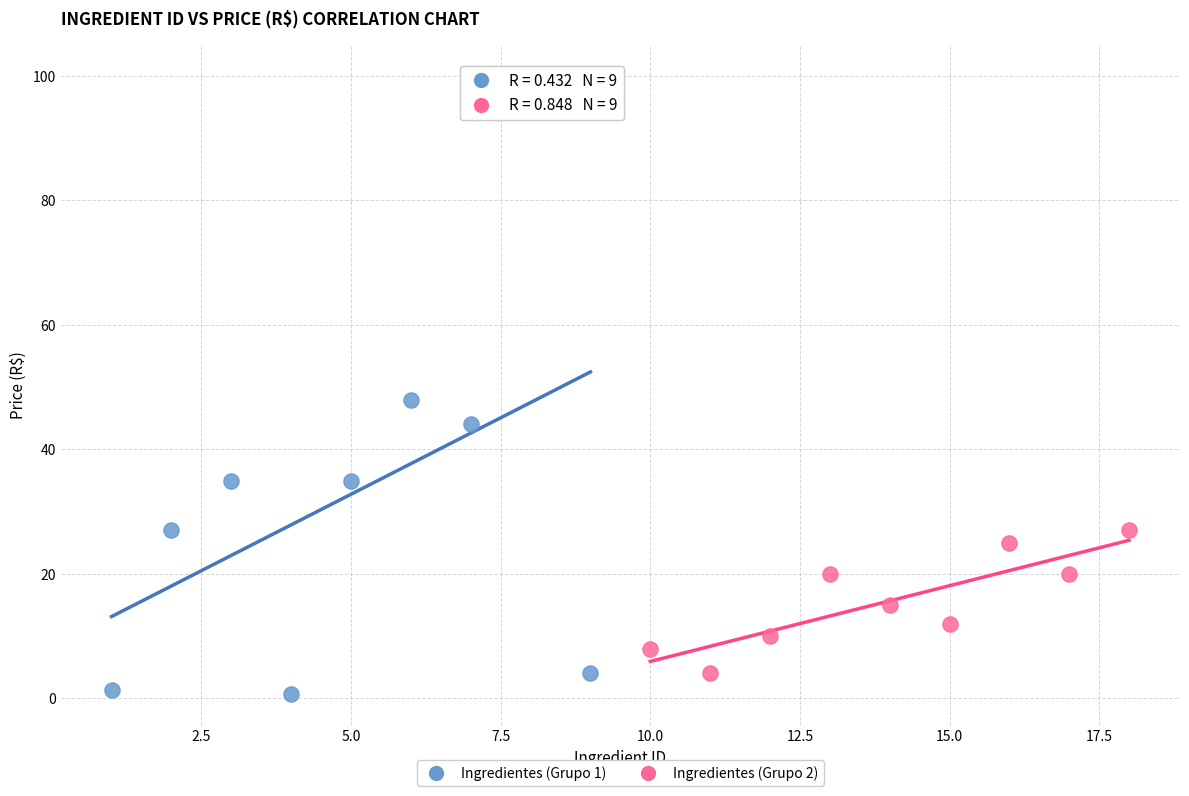

Which series reaches the maximum Y coordinate?

Ingredientes (Grupo 1)